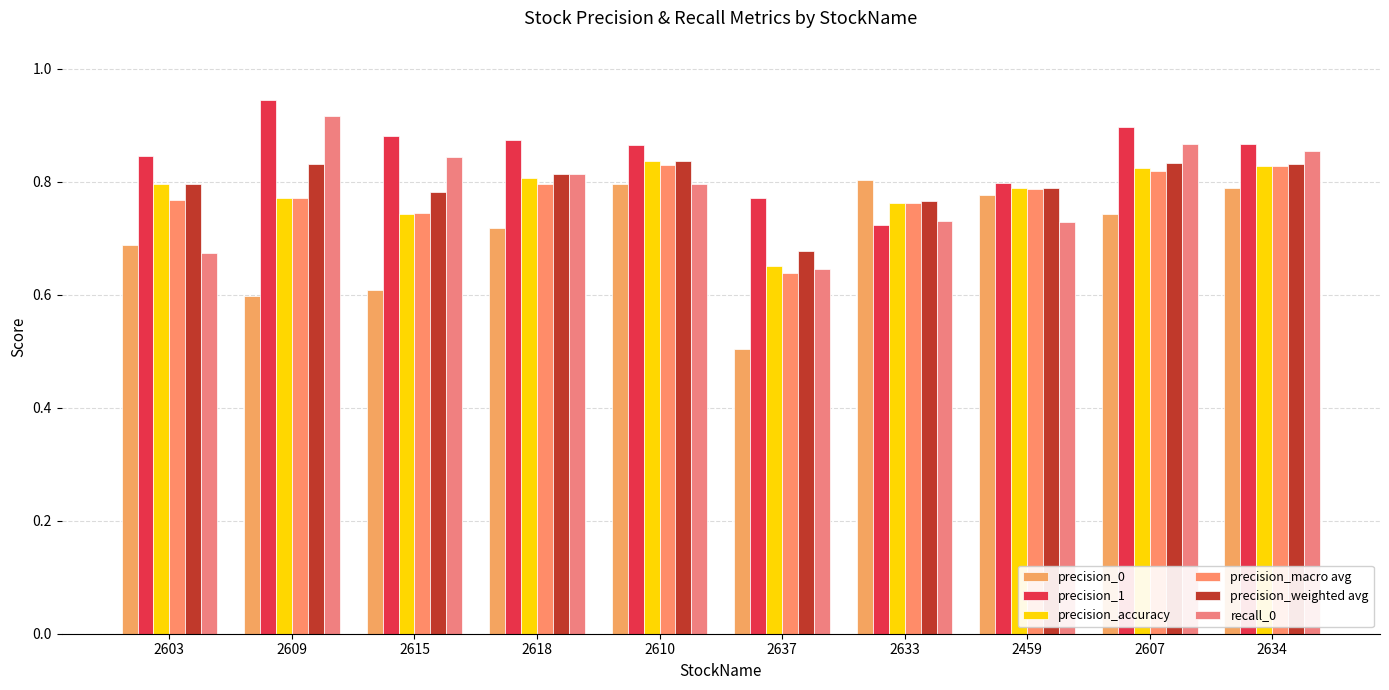

Which category has the lowest value in the precision_1 series?

2633